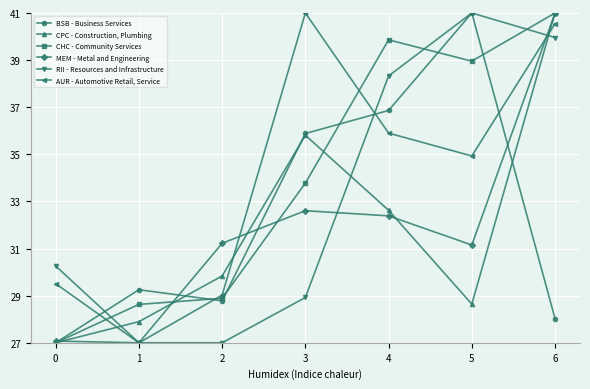

At which label does CHC - Community Services reach its peak?

6